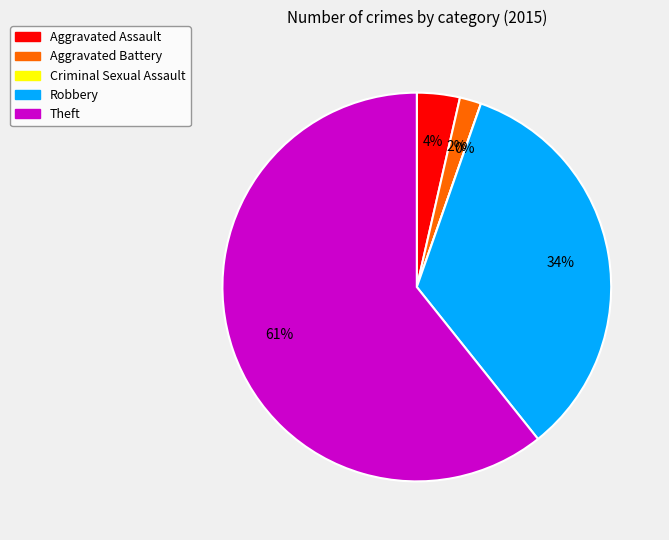

Combined, what portion of the pie is Theft and Robbery?

94.6%